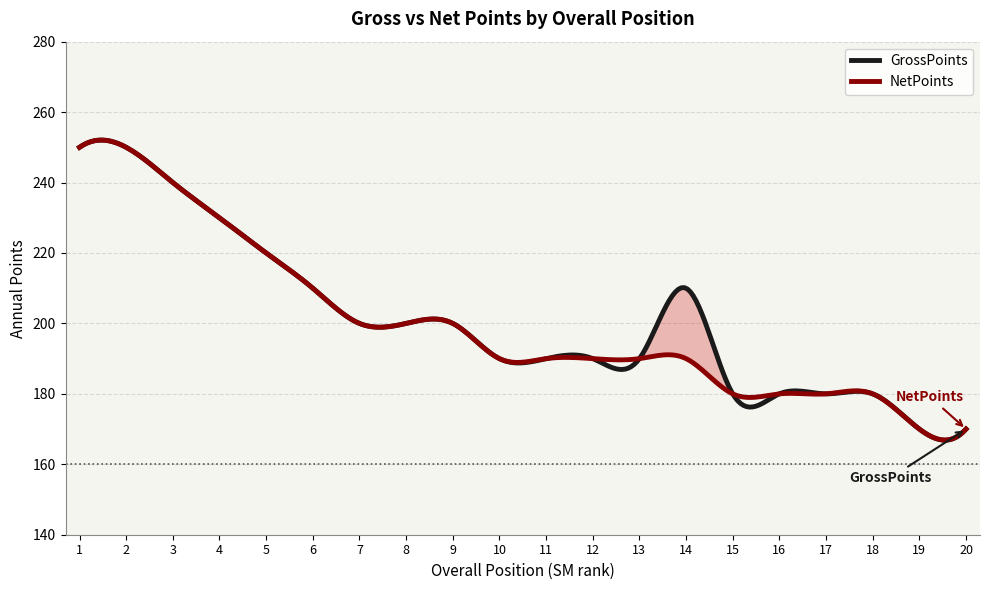

True or false: GrossPoints and NetPoints cross at least once.

True